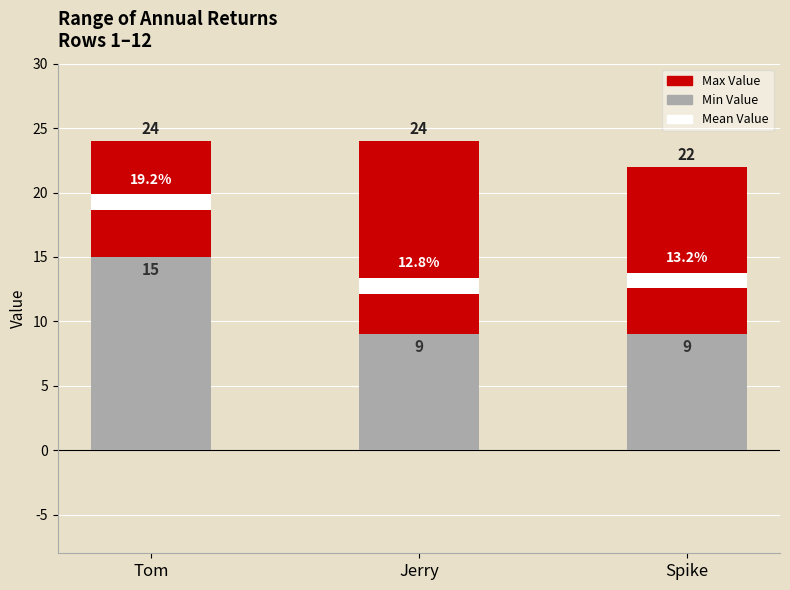

What is the sum of all Max Value values?

70.0